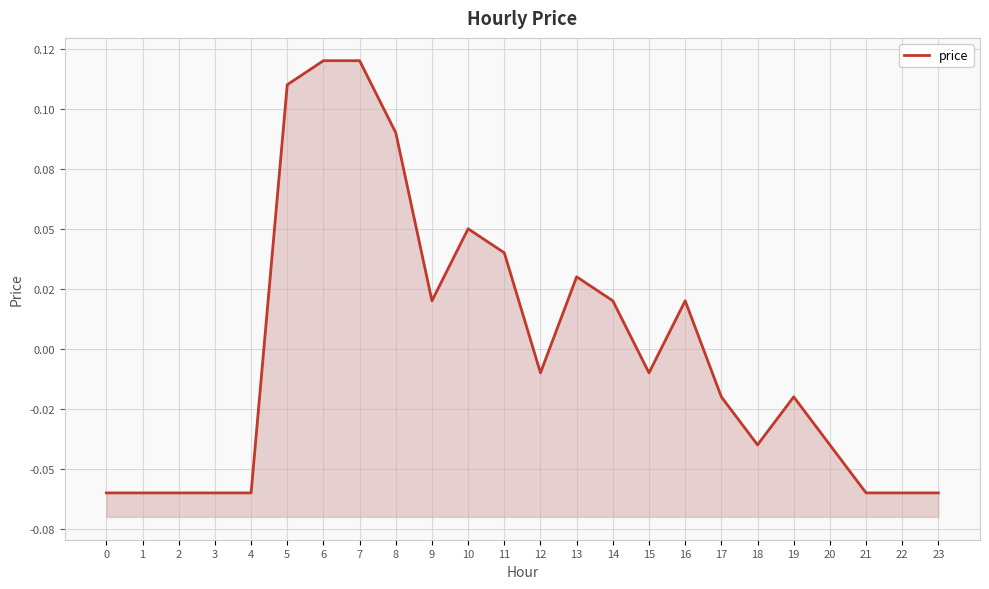

Reading left to right, what are all the values shown in this chart?

-0.1	-0.1	-0.1	-0.1	-0.1	0.1	0.1	0.1	0.1	0.0	0.1	0.0	-0.0	0.0	0.0	-0.0	0.0	-0.0	-0.0	-0.0	-0.0	-0.1	-0.1	-0.1